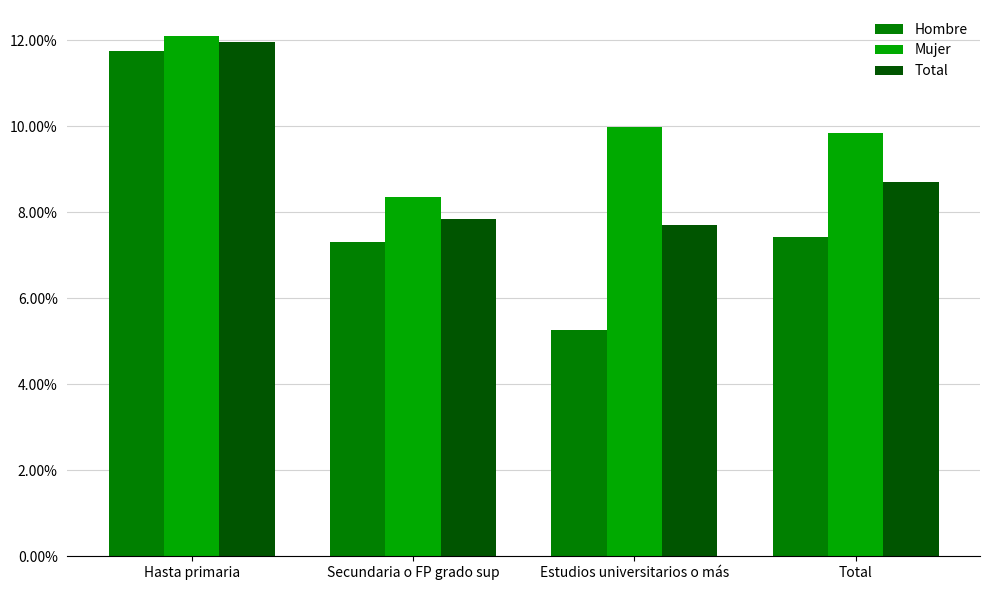

Rank the series by their maximum value, from lowest to highest.

Hombre, Total, Mujer